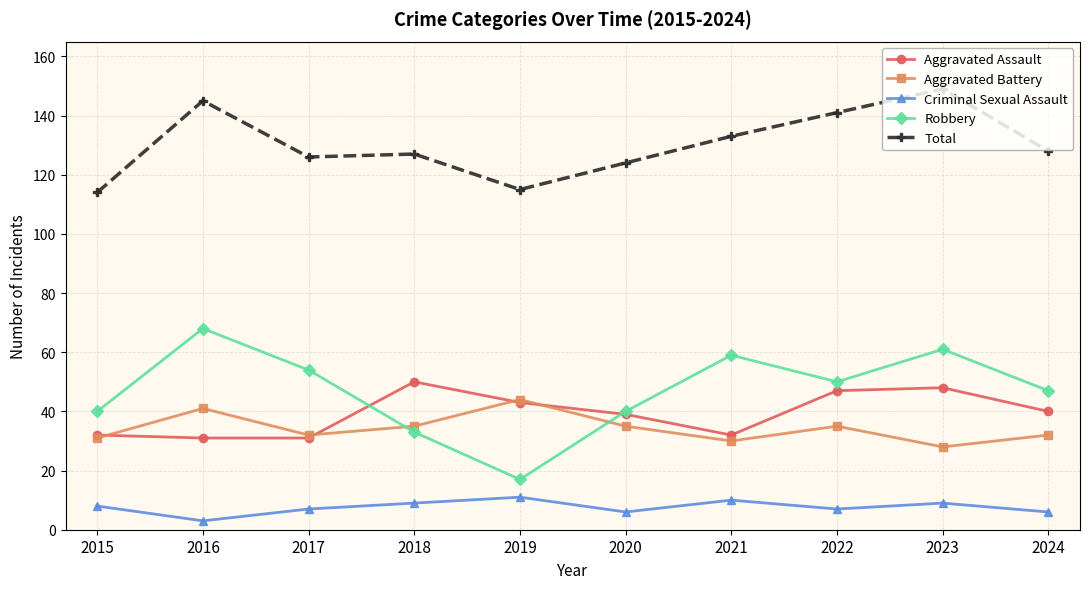

The value of Criminal Sexual Assault at 2018 is 16. True or false?

False